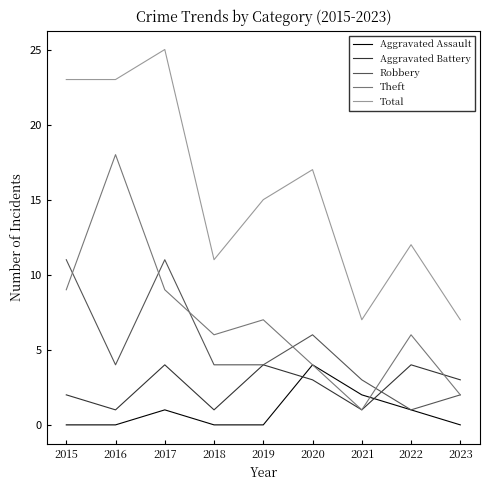

Which series changed the most between 2017 and 2019?

Total